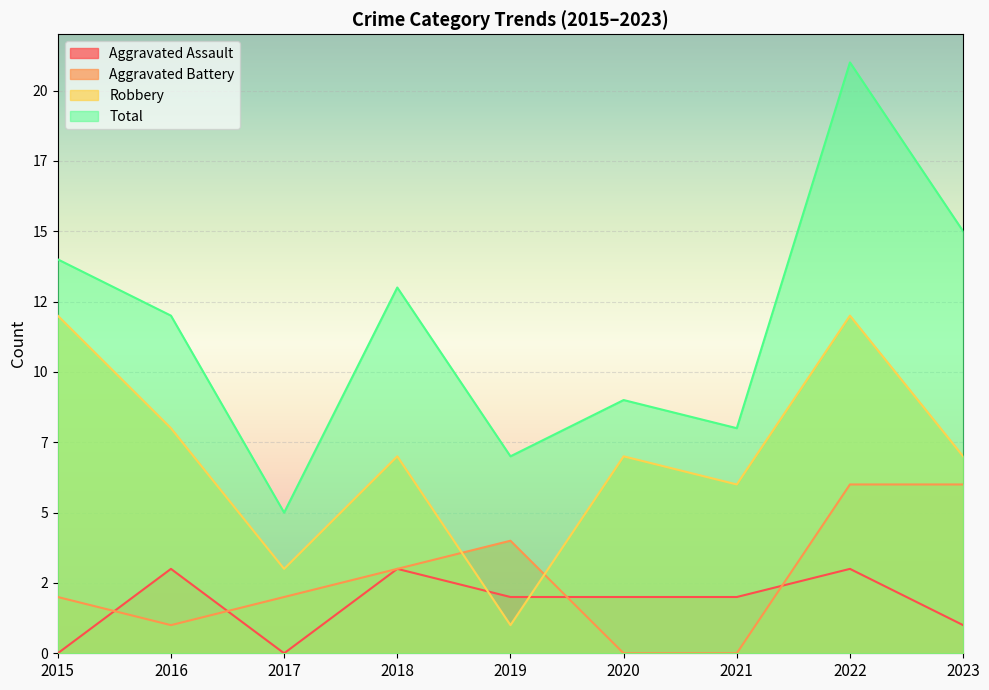

What is the average value of the Total series?

12